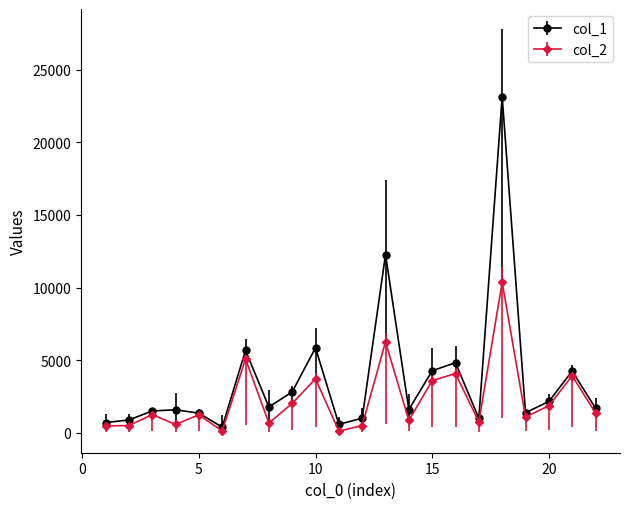

What is the maximum value shown in the chart?

23148.6